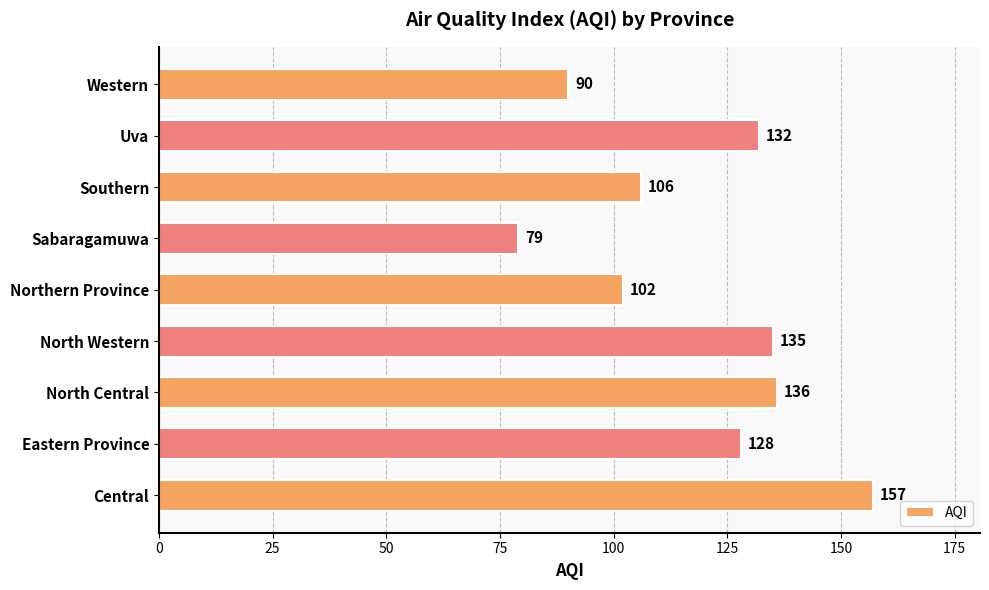

Is it true that the value at Uva is 132?

True